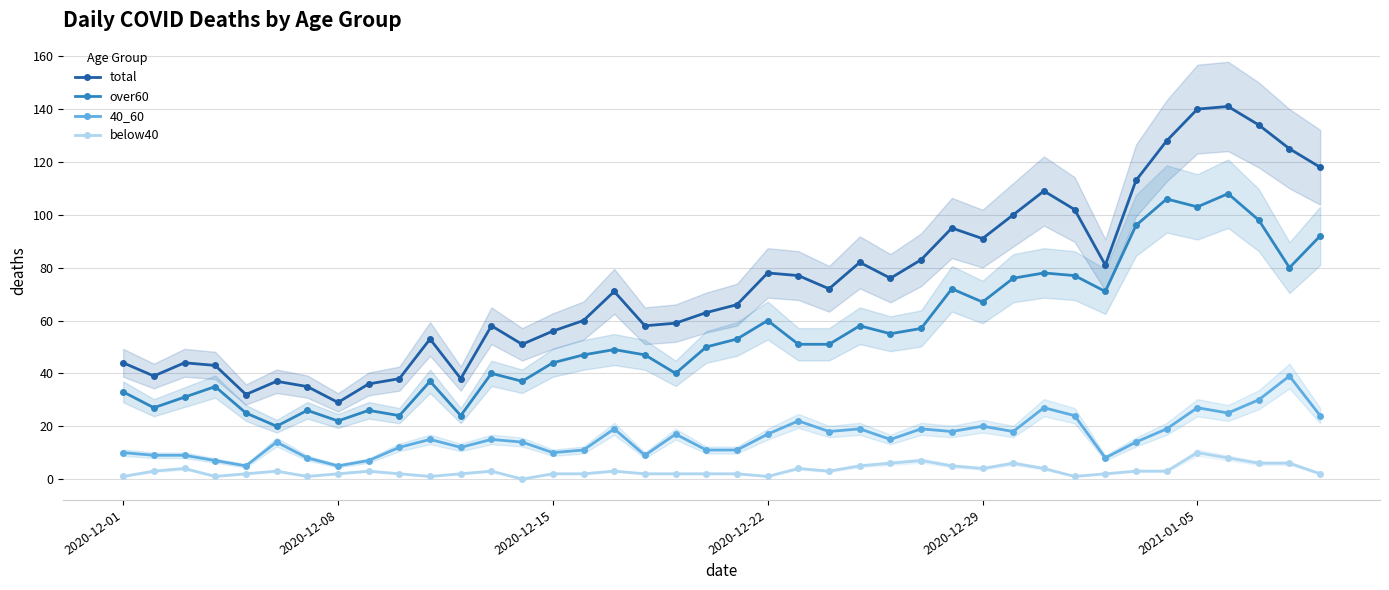

True or false: 40_60 has a value of 33 at 2020-12-29.

False